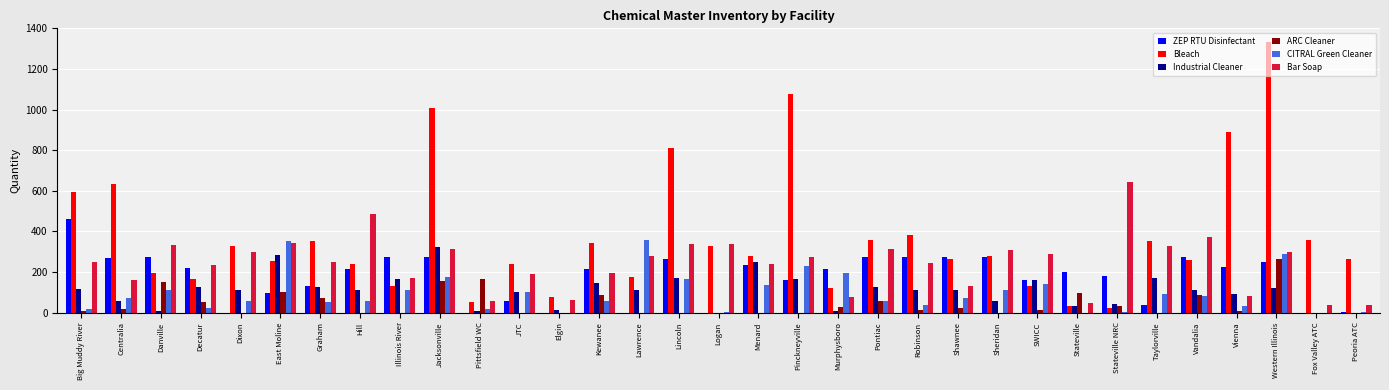

Where is Bleach nearest to the value 678?

Centralia